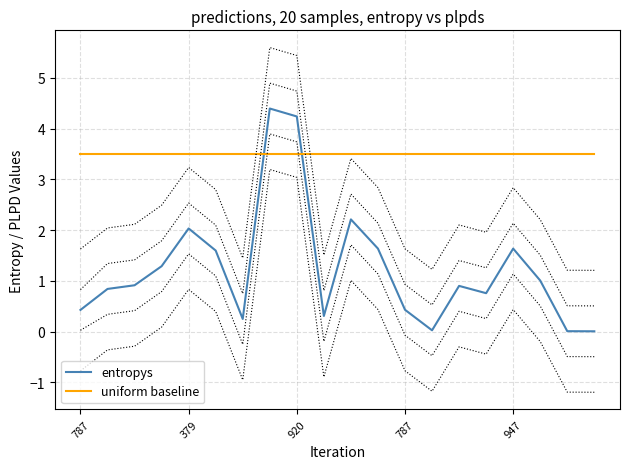

What is the label of the 1st point from the left?

787